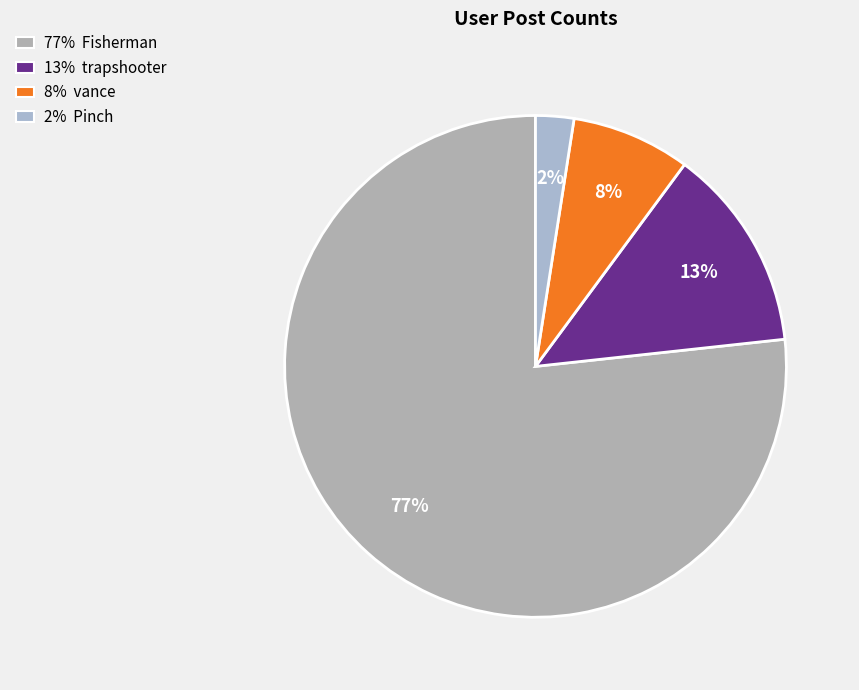

Which slice is the largest?

77% Fisherman